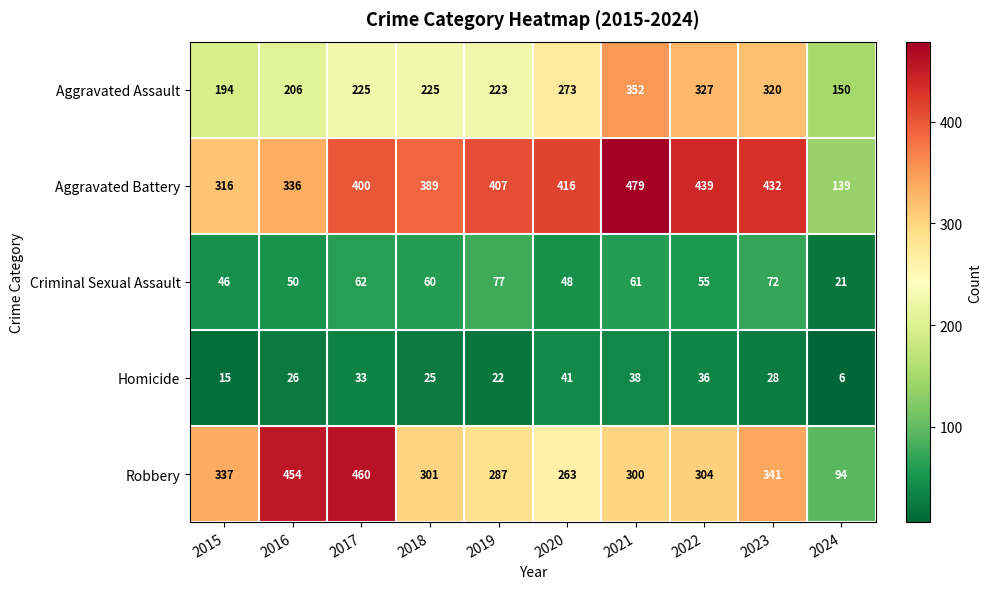

The Aggravated Battery series shows 307 at 2022. True or false?

False